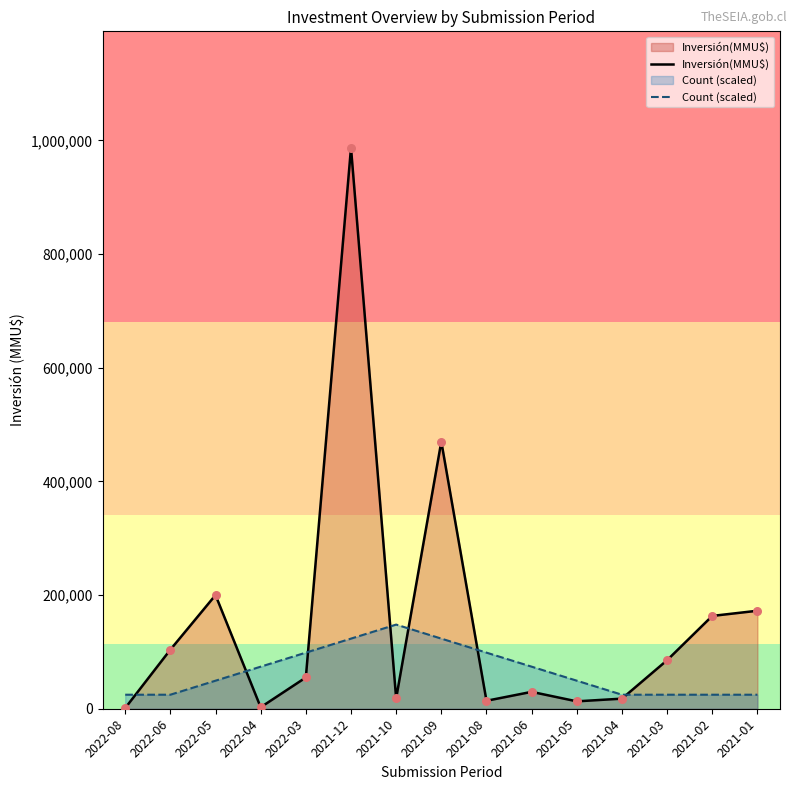

Which series has the largest Y range (max minus min)?

Inversión(MMU$)